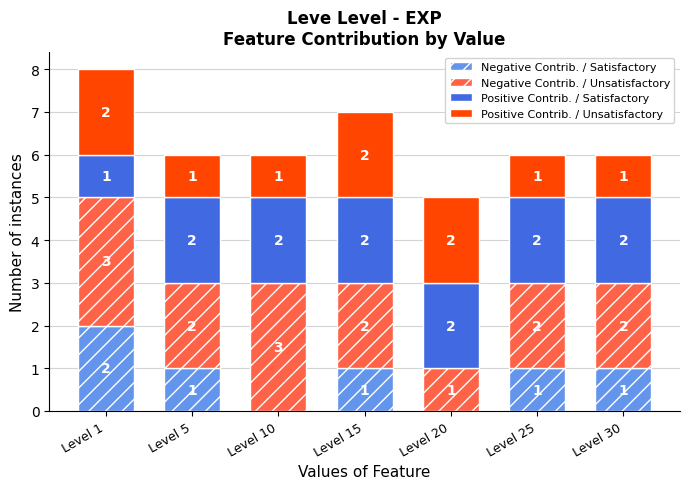

What is the total value across all series at Level 1?

8